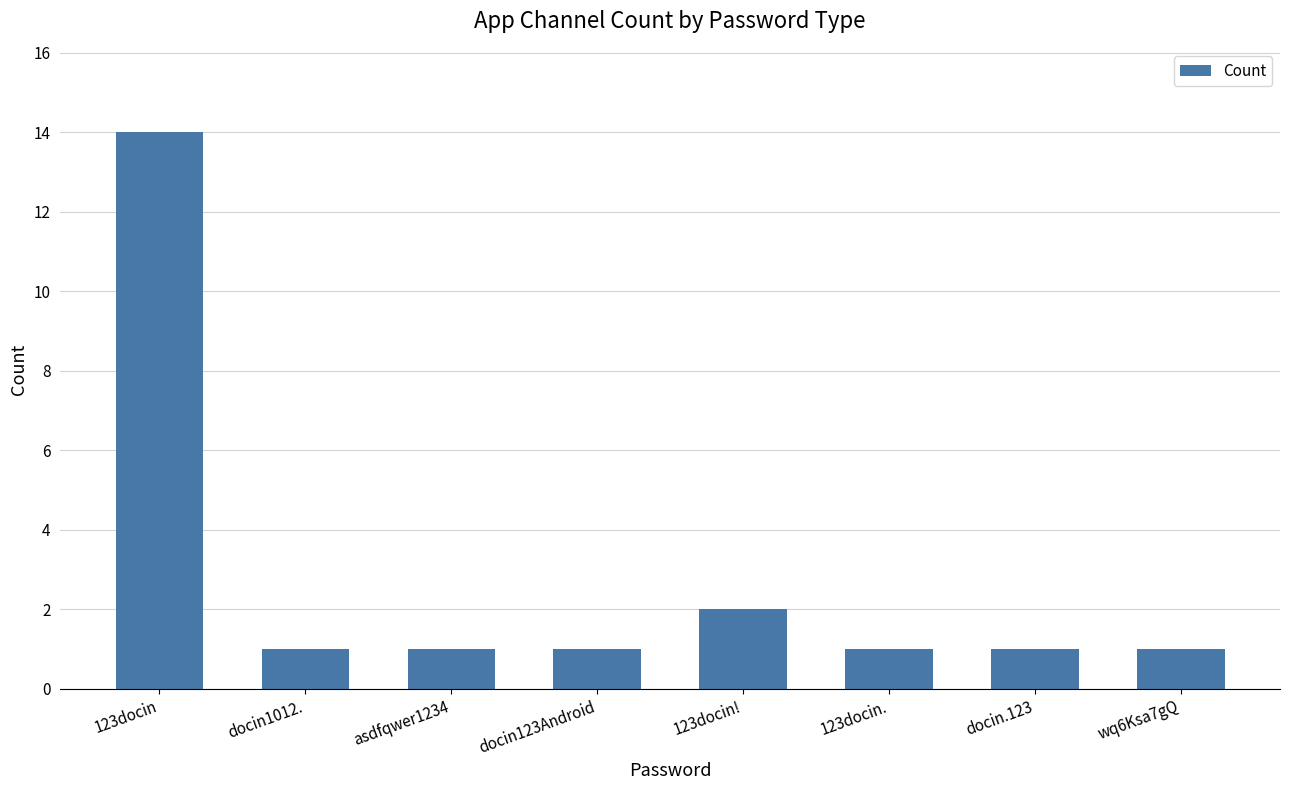

How many series are shown in this chart?

1